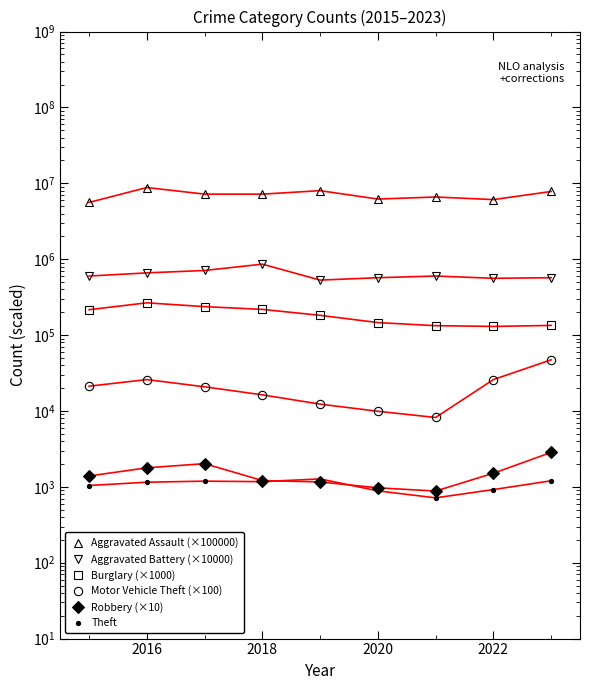

Read the Theft value at 2018, to the nearest 100.

1200